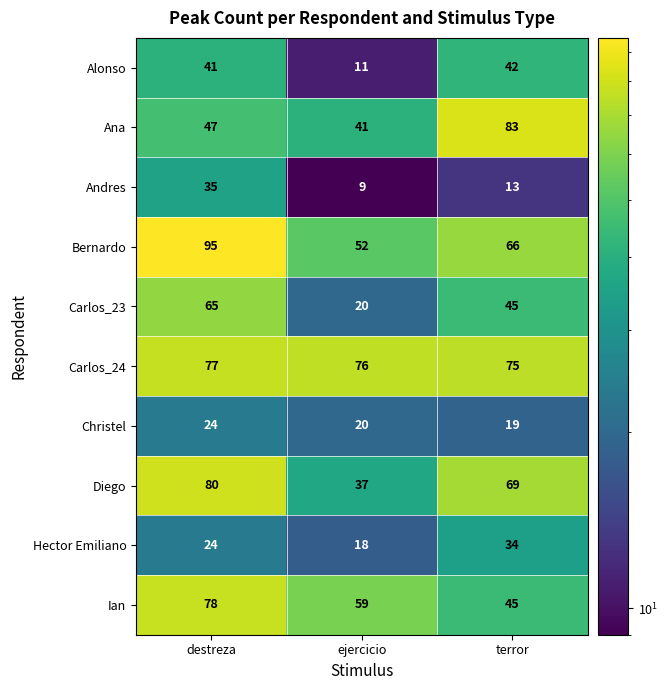

How many values in the Ana series are below 47?

1